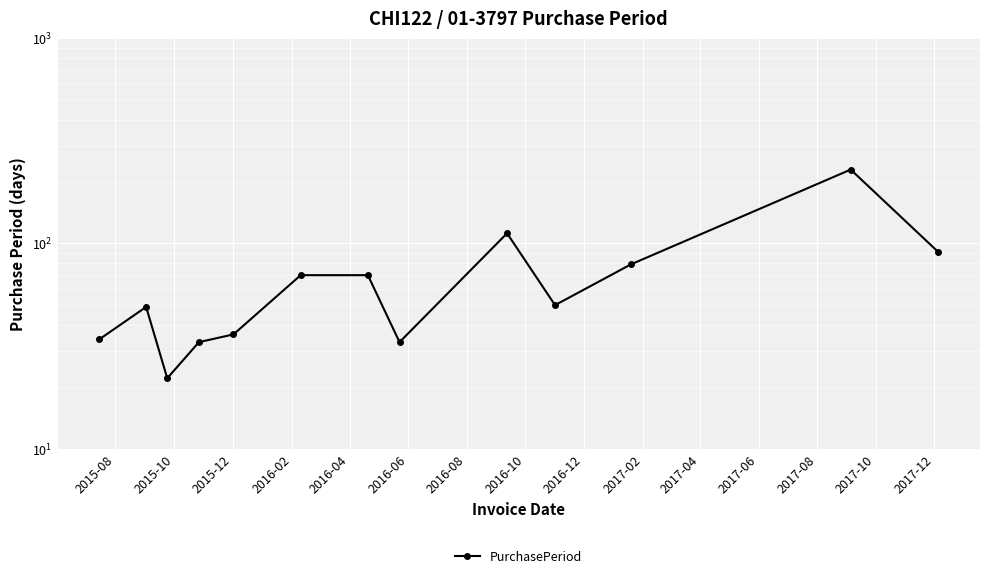

What is the difference between the second highest and minimum values?

90